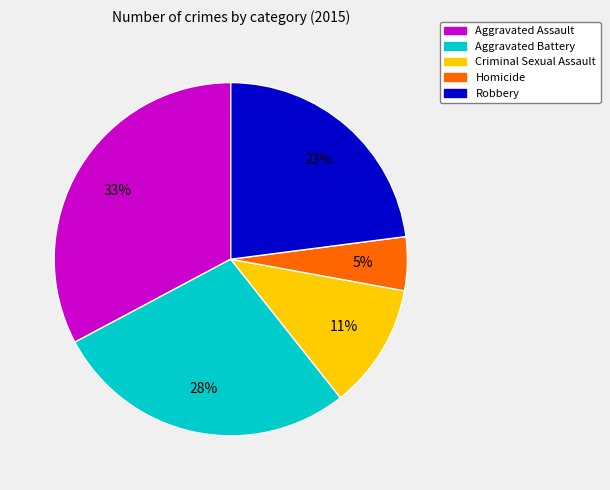

To the nearest percent, what portion does Homicide represent?

5%